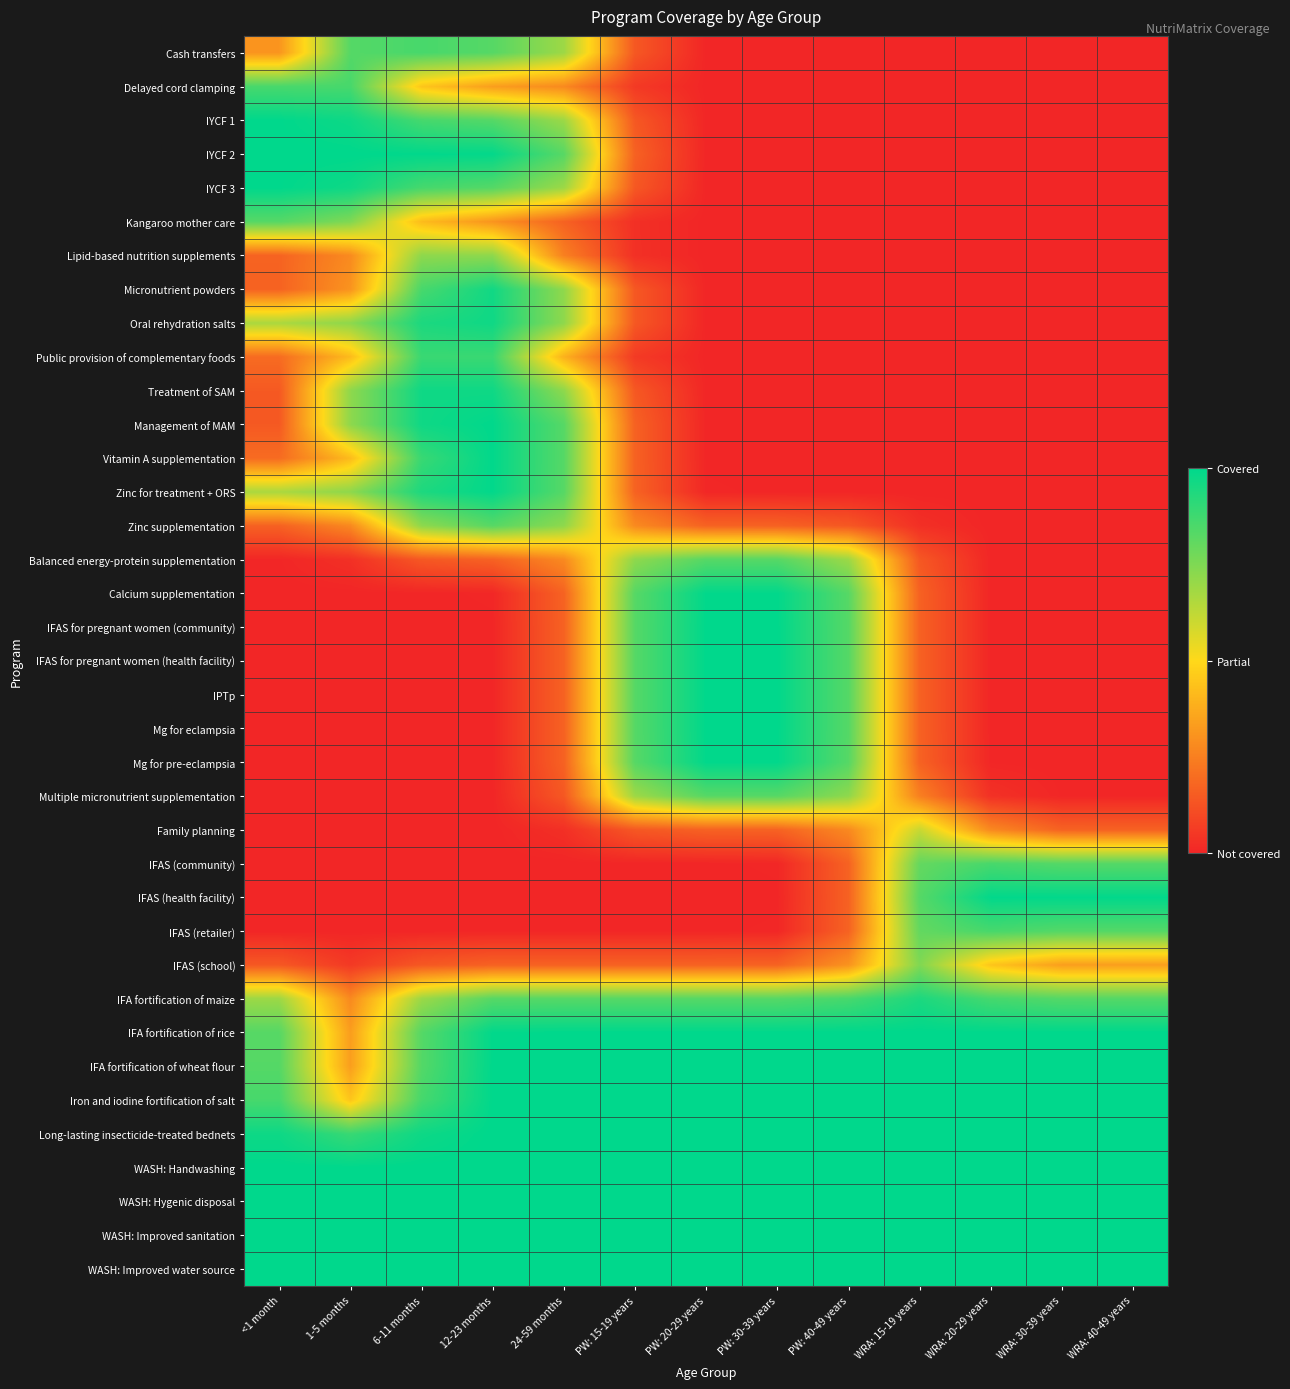

Reading left to right, what are all the values shown in this chart?

Cash transfers: <1 month=0.3	1-5 months=0.8	6-11 months=0.9	12-23 months=0.8	24-59 months=0.7	PW: 15-19 years=0.1	PW: 20-29 years=0.0	PW: 30-39 years=0.0	PW: 40-49 years=0.0	WRA: 15-19 years=0.0	WRA: 20-29 years=0.0	WRA: 30-39 years=0.0	WRA: 40-49 years=0.0
Delayed cord clamping: <1 month=0.9	1-5 months=0.9	6-11 months=0.4	12-23 months=0.3	24-59 months=0.3	PW: 15-19 years=0.1	PW: 20-29 years=0.0	PW: 30-39 years=0.0	PW: 40-49 years=0.0	WRA: 15-19 years=0.0	WRA: 20-29 years=0.0	WRA: 30-39 years=0.0	WRA: 40-49 years=0.0
IYCF 1: <1 month=1.0	1-5 months=1.0	6-11 months=0.9	12-23 months=0.8	24-59 months=0.7	PW: 15-19 years=0.1	PW: 20-29 years=0.0	PW: 30-39 years=0.0	PW: 40-49 years=0.0	WRA: 15-19 years=0.0	WRA: 20-29 years=0.0	WRA: 30-39 years=0.0	WRA: 40-49 years=0.0
IYCF 2: <1 month=1.0	1-5 months=1.0	6-11 months=1.0	12-23 months=1.0	24-59 months=0.8	PW: 15-19 years=0.2	PW: 20-29 years=0.0	PW: 30-39 years=0.0	PW: 40-49 years=0.0	WRA: 15-19 years=0.0	WRA: 20-29 years=0.0	WRA: 30-39 years=0.0	WRA: 40-49 years=0.0
IYCF 3: <1 month=1.0	1-5 months=1.0	6-11 months=0.9	12-23 months=0.8	24-59 months=0.7	PW: 15-19 years=0.1	PW: 20-29 years=0.0	PW: 30-39 years=0.0	PW: 40-49 years=0.0	WRA: 15-19 years=0.0	WRA: 20-29 years=0.0	WRA: 30-39 years=0.0	WRA: 40-49 years=0.0
Kangaroo mother care: <1 month=0.8	1-5 months=0.7	6-11 months=0.4	12-23 months=0.3	24-59 months=0.2	PW: 15-19 years=0.0	PW: 20-29 years=0.0	PW: 30-39 years=0.0	PW: 40-49 years=0.0	WRA: 15-19 years=0.0	WRA: 20-29 years=0.0	WRA: 30-39 years=0.0	WRA: 40-49 years=0.0
Lipid-based nutrition supplements: <1 month=0.2	1-5 months=0.3	6-11 months=0.7	12-23 months=0.7	24-59 months=0.3	PW: 15-19 years=0.0	PW: 20-29 years=0.0	PW: 30-39 years=0.0	PW: 40-49 years=0.0	WRA: 15-19 years=0.0	WRA: 20-29 years=0.0	WRA: 30-39 years=0.0	WRA: 40-49 years=0.0
Micronutrient powders: <1 month=0.2	1-5 months=0.3	6-11 months=0.9	12-23 months=1.0	24-59 months=0.7	PW: 15-19 years=0.1	PW: 20-29 years=0.0	PW: 30-39 years=0.0	PW: 40-49 years=0.0	WRA: 15-19 years=0.0	WRA: 20-29 years=0.0	WRA: 30-39 years=0.0	WRA: 40-49 years=0.0
Oral rehydration salts: <1 month=0.7	1-5 months=0.7	6-11 months=0.9	12-23 months=1.0	24-59 months=0.7	PW: 15-19 years=0.1	PW: 20-29 years=0.0	PW: 30-39 years=0.0	PW: 40-49 years=0.0	WRA: 15-19 years=0.0	WRA: 20-29 years=0.0	WRA: 30-39 years=0.0	WRA: 40-49 years=0.0
Public provision of complementary foods: <1 month=0.2	1-5 months=0.4	6-11 months=0.9	12-23 months=0.9	24-59 months=0.4	PW: 15-19 years=0.1	PW: 20-29 years=0.0	PW: 30-39 years=0.0	PW: 40-49 years=0.0	WRA: 15-19 years=0.0	WRA: 20-29 years=0.0	WRA: 30-39 years=0.0	WRA: 40-49 years=0.0
Treatment of SAM: <1 month=0.1	1-5 months=0.7	6-11 months=1.0	12-23 months=1.0	24-59 months=0.7	PW: 15-19 years=0.1	PW: 20-29 years=0.0	PW: 30-39 years=0.0	PW: 40-49 years=0.0	WRA: 15-19 years=0.0	WRA: 20-29 years=0.0	WRA: 30-39 years=0.0	WRA: 40-49 years=0.0
Management of MAM: <1 month=0.1	1-5 months=0.7	6-11 months=1.0	12-23 months=1.0	24-59 months=0.8	PW: 15-19 years=0.2	PW: 20-29 years=0.0	PW: 30-39 years=0.0	PW: 40-49 years=0.0	WRA: 15-19 years=0.0	WRA: 20-29 years=0.0	WRA: 30-39 years=0.0	WRA: 40-49 years=0.0
Vitamin A supplementation: <1 month=0.2	1-5 months=0.4	6-11 months=0.9	12-23 months=1.0	24-59 months=0.8	PW: 15-19 years=0.2	PW: 20-29 years=0.0	PW: 30-39 years=0.0	PW: 40-49 years=0.0	WRA: 15-19 years=0.0	WRA: 20-29 years=0.0	WRA: 30-39 years=0.0	WRA: 40-49 years=0.0
Zinc for treatment + ORS: <1 month=0.7	1-5 months=0.7	6-11 months=0.9	12-23 months=1.0	24-59 months=0.8	PW: 15-19 years=0.2	PW: 20-29 years=0.0	PW: 30-39 years=0.0	PW: 40-49 years=0.0	WRA: 15-19 years=0.0	WRA: 20-29 years=0.0	WRA: 30-39 years=0.0	WRA: 40-49 years=0.0
Zinc supplementation: <1 month=0.2	1-5 months=0.3	6-11 months=0.7	12-23 months=0.8	24-59 months=0.7	PW: 15-19 years=0.3	PW: 20-29 years=0.2	PW: 30-39 years=0.2	PW: 40-49 years=0.1	WRA: 15-19 years=0.0	WRA: 20-29 years=0.0	WRA: 30-39 years=0.0	WRA: 40-49 years=0.0
Balanced energy-protein supplementation: <1 month=0.0	1-5 months=0.0	6-11 months=0.1	12-23 months=0.2	24-59 months=0.3	PW: 15-19 years=0.7	PW: 20-29 years=0.8	PW: 30-39 years=0.8	PW: 40-49 years=0.7	WRA: 15-19 years=0.1	WRA: 20-29 years=0.0	WRA: 30-39 years=0.0	WRA: 40-49 years=0.0
Calcium supplementation: <1 month=0.0	1-5 months=0.0	6-11 months=0.0	12-23 months=0.0	24-59 months=0.2	PW: 15-19 years=0.8	PW: 20-29 years=1.0	PW: 30-39 years=1.0	PW: 40-49 years=0.8	WRA: 15-19 years=0.2	WRA: 20-29 years=0.0	WRA: 30-39 years=0.0	WRA: 40-49 years=0.0
IFAS for pregnant women (community): <1 month=0.0	1-5 months=0.0	6-11 months=0.0	12-23 months=0.0	24-59 months=0.2	PW: 15-19 years=0.8	PW: 20-29 years=1.0	PW: 30-39 years=1.0	PW: 40-49 years=0.8	WRA: 15-19 years=0.2	WRA: 20-29 years=0.0	WRA: 30-39 years=0.0	WRA: 40-49 years=0.0
IFAS for pregnant women (health facility): <1 month=0.0	1-5 months=0.0	6-11 months=0.0	12-23 months=0.0	24-59 months=0.2	PW: 15-19 years=0.8	PW: 20-29 years=1.0	PW: 30-39 years=1.0	PW: 40-49 years=0.8	WRA: 15-19 years=0.2	WRA: 20-29 years=0.0	WRA: 30-39 years=0.0	WRA: 40-49 years=0.0
IPTp: <1 month=0.0	1-5 months=0.0	6-11 months=0.0	12-23 months=0.0	24-59 months=0.2	PW: 15-19 years=0.8	PW: 20-29 years=1.0	PW: 30-39 years=1.0	PW: 40-49 years=0.8	WRA: 15-19 years=0.2	WRA: 20-29 years=0.0	WRA: 30-39 years=0.0	WRA: 40-49 years=0.0
Mg for eclampsia: <1 month=0.0	1-5 months=0.0	6-11 months=0.0	12-23 months=0.0	24-59 months=0.2	PW: 15-19 years=0.8	PW: 20-29 years=1.0	PW: 30-39 years=1.0	PW: 40-49 years=0.8	WRA: 15-19 years=0.2	WRA: 20-29 years=0.0	WRA: 30-39 years=0.0	WRA: 40-49 years=0.0
Mg for pre-eclampsia: <1 month=0.0	1-5 months=0.0	6-11 months=0.0	12-23 months=0.0	24-59 months=0.2	PW: 15-19 years=0.8	PW: 20-29 years=1.0	PW: 30-39 years=1.0	PW: 40-49 years=0.8	WRA: 15-19 years=0.2	WRA: 20-29 years=0.0	WRA: 30-39 years=0.0	WRA: 40-49 years=0.0
Multiple micronutrient supplementation: <1 month=0.0	1-5 months=0.0	6-11 months=0.0	12-23 months=0.0	24-59 months=0.1	PW: 15-19 years=0.7	PW: 20-29 years=0.8	PW: 30-39 years=0.8	PW: 40-49 years=0.7	WRA: 15-19 years=0.3	WRA: 20-29 years=0.0	WRA: 30-39 years=0.0	WRA: 40-49 years=0.0
Family planning: <1 month=0.0	1-5 months=0.0	6-11 months=0.0	12-23 months=0.0	24-59 months=0.0	PW: 15-19 years=0.1	PW: 20-29 years=0.2	PW: 30-39 years=0.2	PW: 40-49 years=0.3	WRA: 15-19 years=0.6	WRA: 20-29 years=0.3	WRA: 30-39 years=0.2	WRA: 40-49 years=0.2
IFAS (community): <1 month=0.0	1-5 months=0.0	6-11 months=0.0	12-23 months=0.0	24-59 months=0.0	PW: 15-19 years=0.0	PW: 20-29 years=0.0	PW: 30-39 years=0.0	PW: 40-49 years=0.2	WRA: 15-19 years=0.8	WRA: 20-29 years=0.9	WRA: 30-39 years=0.8	WRA: 40-49 years=0.8
IFAS (health facility): <1 month=0.0	1-5 months=0.0	6-11 months=0.0	12-23 months=0.0	24-59 months=0.0	PW: 15-19 years=0.0	PW: 20-29 years=0.0	PW: 30-39 years=0.0	PW: 40-49 years=0.2	WRA: 15-19 years=0.8	WRA: 20-29 years=1.0	WRA: 30-39 years=1.0	WRA: 40-49 years=1.0
IFAS (retailer): <1 month=0.0	1-5 months=0.0	6-11 months=0.0	12-23 months=0.0	24-59 months=0.0	PW: 15-19 years=0.0	PW: 20-29 years=0.0	PW: 30-39 years=0.0	PW: 40-49 years=0.2	WRA: 15-19 years=0.8	WRA: 20-29 years=0.9	WRA: 30-39 years=0.8	WRA: 40-49 years=0.8
IFAS (school): <1 month=0.1	1-5 months=0.1	6-11 months=0.1	12-23 months=0.2	24-59 months=0.2	PW: 15-19 years=0.2	PW: 20-29 years=0.2	PW: 30-39 years=0.2	PW: 40-49 years=0.3	WRA: 15-19 years=0.7	WRA: 20-29 years=0.4	WRA: 30-39 years=0.3	WRA: 40-49 years=0.3
IFA fortification of maize: <1 month=0.7	1-5 months=0.3	6-11 months=0.7	12-23 months=0.8	24-59 months=0.8	PW: 15-19 years=0.8	PW: 20-29 years=0.8	PW: 30-39 years=0.8	PW: 40-49 years=0.9	WRA: 15-19 years=0.9	WRA: 20-29 years=0.9	WRA: 30-39 years=0.8	WRA: 40-49 years=0.8
IFA fortification of rice: <1 month=0.8	1-5 months=0.3	6-11 months=0.8	12-23 months=1.0	24-59 months=1.0	PW: 15-19 years=1.0	PW: 20-29 years=1.0	PW: 30-39 years=1.0	PW: 40-49 years=1.0	WRA: 15-19 years=1.0	WRA: 20-29 years=1.0	WRA: 30-39 years=1.0	WRA: 40-49 years=1.0
IFA fortification of wheat flour: <1 month=0.8	1-5 months=0.3	6-11 months=0.8	12-23 months=1.0	24-59 months=1.0	PW: 15-19 years=1.0	PW: 20-29 years=1.0	PW: 30-39 years=1.0	PW: 40-49 years=1.0	WRA: 15-19 years=1.0	WRA: 20-29 years=1.0	WRA: 30-39 years=1.0	WRA: 40-49 years=1.0
Iron and iodine fortification of salt: <1 month=0.9	1-5 months=0.4	6-11 months=0.9	12-23 months=1.0	24-59 months=1.0	PW: 15-19 years=1.0	PW: 20-29 years=1.0	PW: 30-39 years=1.0	PW: 40-49 years=1.0	WRA: 15-19 years=1.0	WRA: 20-29 years=1.0	WRA: 30-39 years=1.0	WRA: 40-49 years=1.0
Long-lasting insecticide-treated bednets: <1 month=1.0	1-5 months=0.9	6-11 months=1.0	12-23 months=1.0	24-59 months=1.0	PW: 15-19 years=1.0	PW: 20-29 years=1.0	PW: 30-39 years=1.0	PW: 40-49 years=1.0	WRA: 15-19 years=1.0	WRA: 20-29 years=1.0	WRA: 30-39 years=1.0	WRA: 40-49 years=1.0
WASH: Handwashing: <1 month=1.0	1-5 months=1.0	6-11 months=1.0	12-23 months=1.0	24-59 months=1.0	PW: 15-19 years=1.0	PW: 20-29 years=1.0	PW: 30-39 years=1.0	PW: 40-49 years=1.0	WRA: 15-19 years=1.0	WRA: 20-29 years=1.0	WRA: 30-39 years=1.0	WRA: 40-49 years=1.0
WASH: Hygenic disposal: <1 month=1.0	1-5 months=1.0	6-11 months=1.0	12-23 months=1.0	24-59 months=1.0	PW: 15-19 years=1.0	PW: 20-29 years=1.0	PW: 30-39 years=1.0	PW: 40-49 years=1.0	WRA: 15-19 years=1.0	WRA: 20-29 years=1.0	WRA: 30-39 years=1.0	WRA: 40-49 years=1.0
WASH: Improved sanitation: <1 month=1.0	1-5 months=1.0	6-11 months=1.0	12-23 months=1.0	24-59 months=1.0	PW: 15-19 years=1.0	PW: 20-29 years=1.0	PW: 30-39 years=1.0	PW: 40-49 years=1.0	WRA: 15-19 years=1.0	WRA: 20-29 years=1.0	WRA: 30-39 years=1.0	WRA: 40-49 years=1.0
WASH: Improved water source: <1 month=1.0	1-5 months=1.0	6-11 months=1.0	12-23 months=1.0	24-59 months=1.0	PW: 15-19 years=1.0	PW: 20-29 years=1.0	PW: 30-39 years=1.0	PW: 40-49 years=1.0	WRA: 15-19 years=1.0	WRA: 20-29 years=1.0	WRA: 30-39 years=1.0	WRA: 40-49 years=1.0